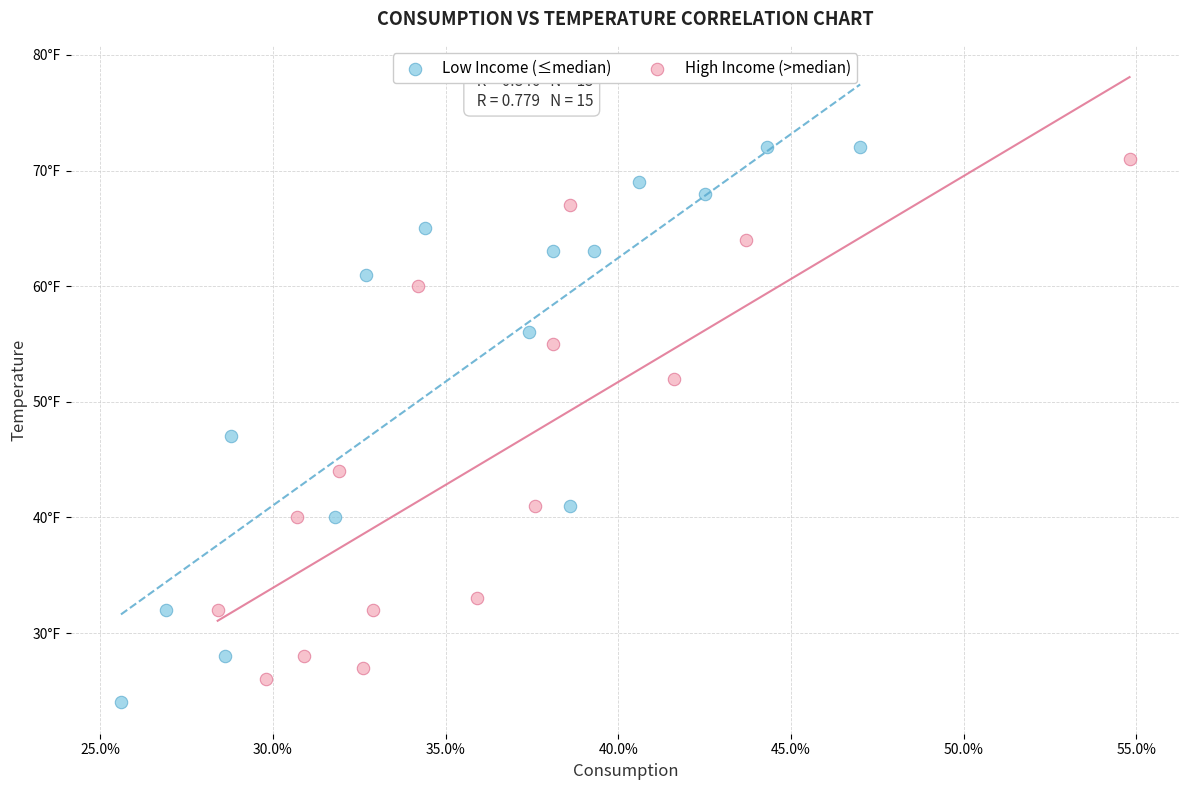

Which series reaches the maximum Y coordinate?

Low Income (≤median)